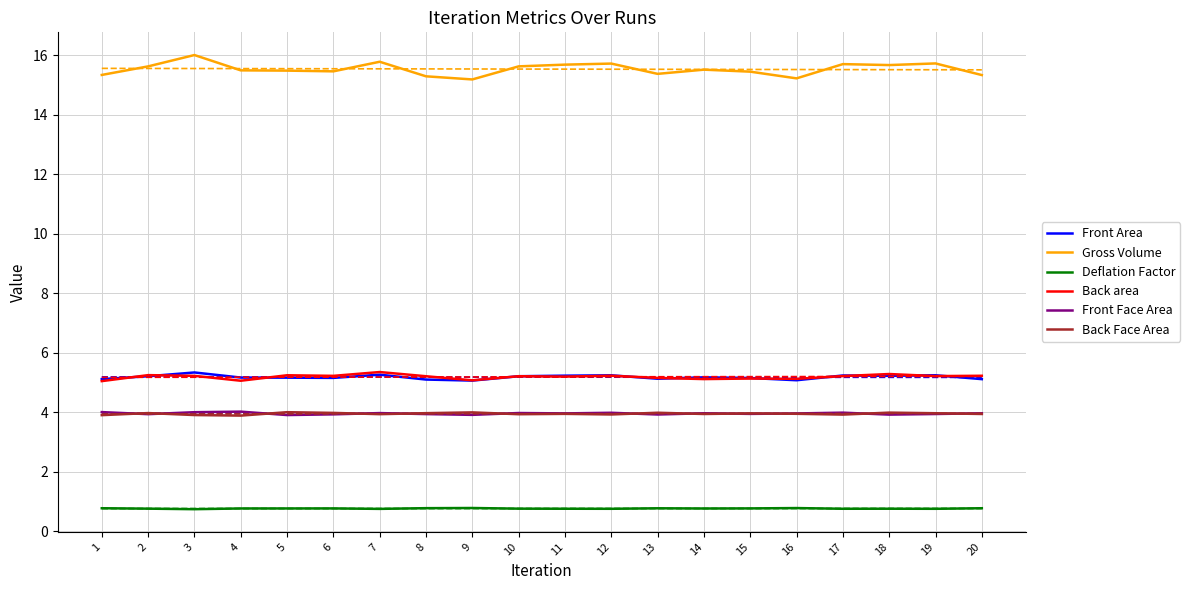

At which label is Front Area closest to 5?

9